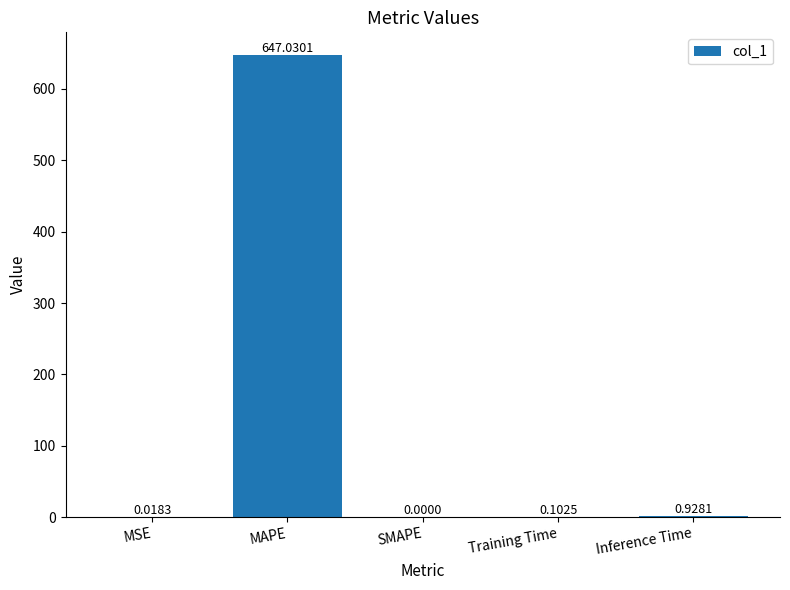

What is the change in value from MSE to Training Time?

+0.1